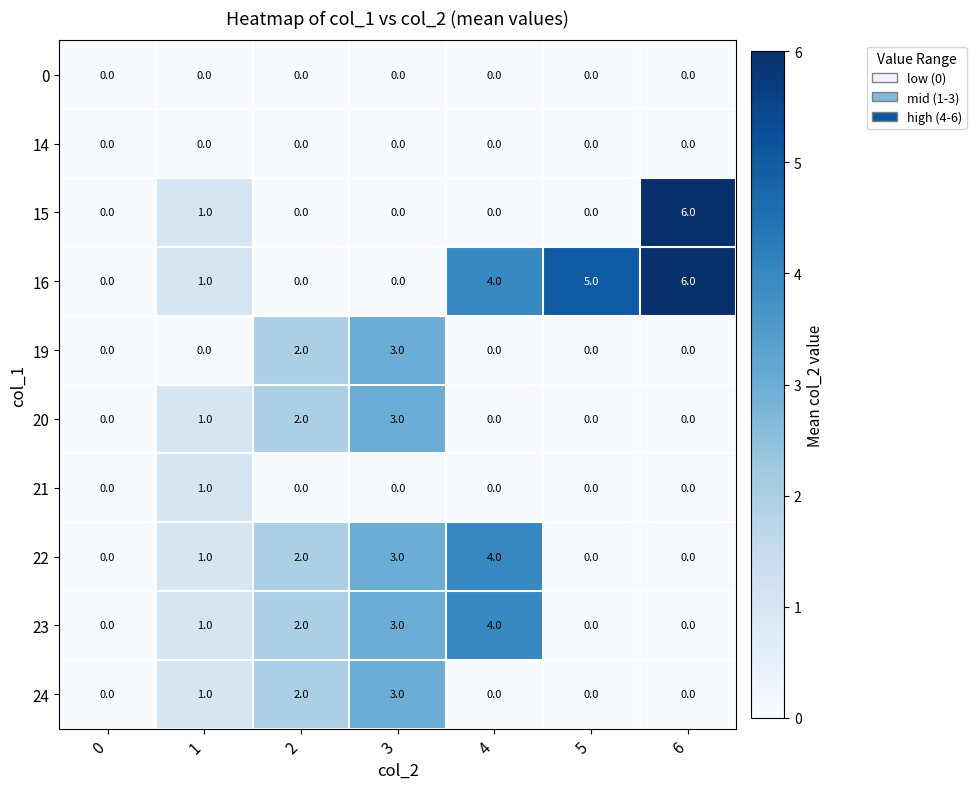

How many data points does each series have?

7